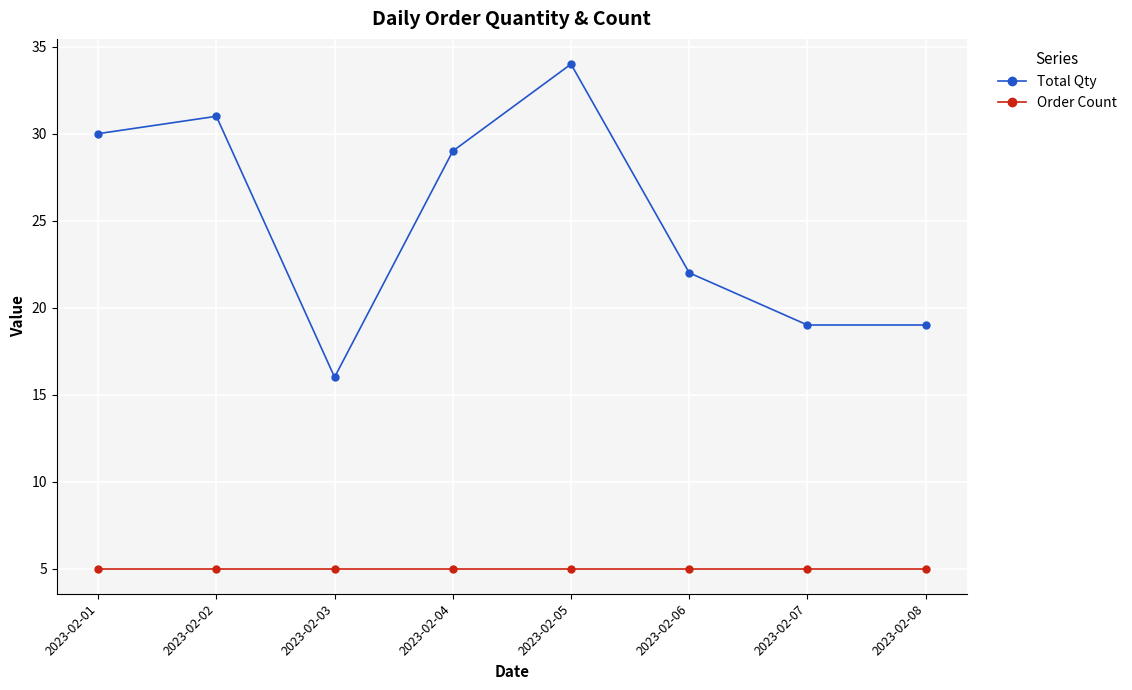

Rank the series at 2023-02-05 from highest to lowest value.

Total Qty, Order Count